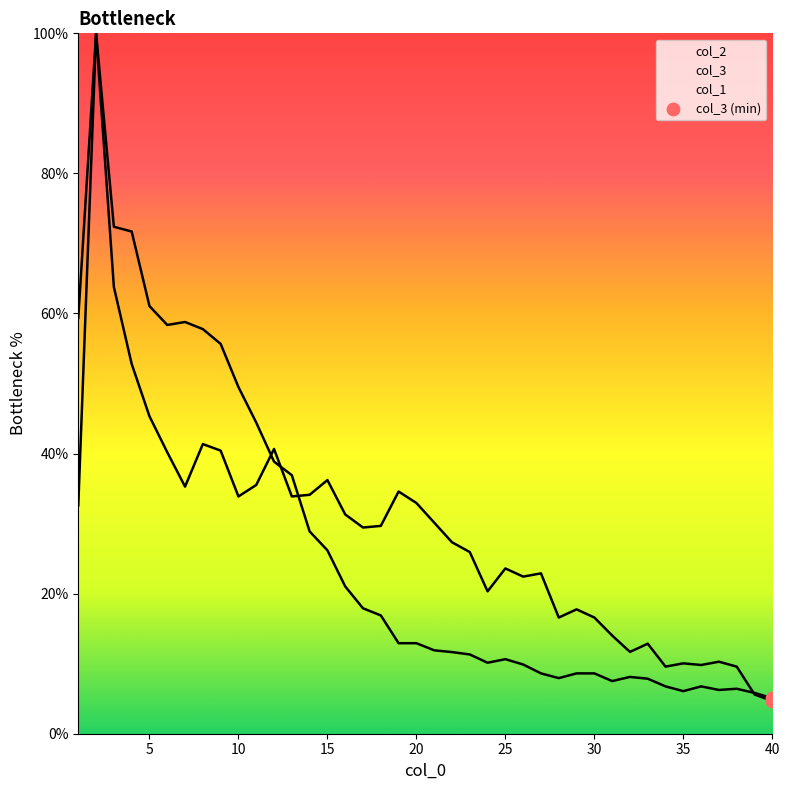

Approximately how many times larger is the value at 40 compared to 40?

0.9